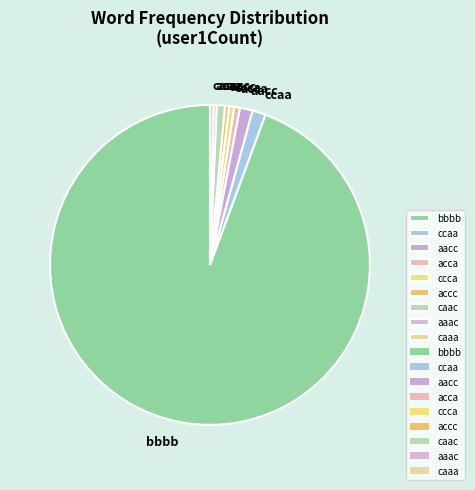

Is there any slice that represents more than half of the pie?

Yes